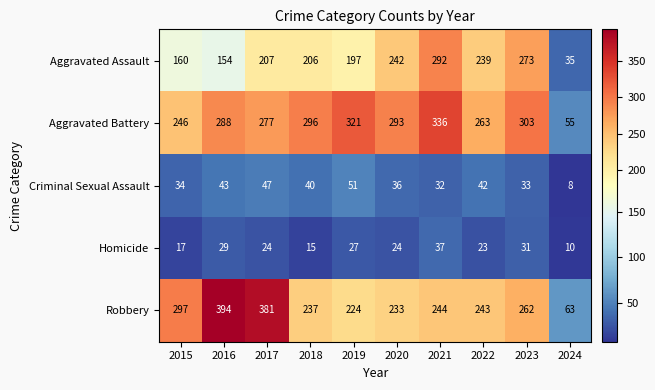

Which label corresponds to the smallest value in the chart?

2024